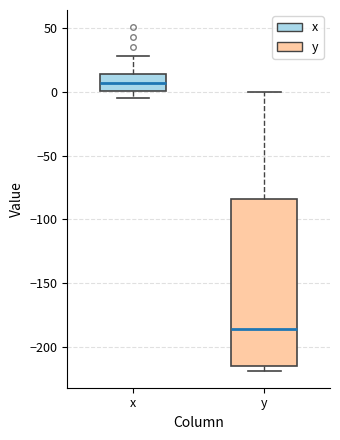

Reading left to right, transcribe this box plot: for each box, give where its median line is, the range the box spans, and where its two whiskers end, as read against the y-axis. The values are not printed on the chart, so give them approximately, as read against the axis.

x: median 5, box 0 to 15, whiskers -5 to 30
y: median -185, box -215 to -85, whiskers -220 to 0